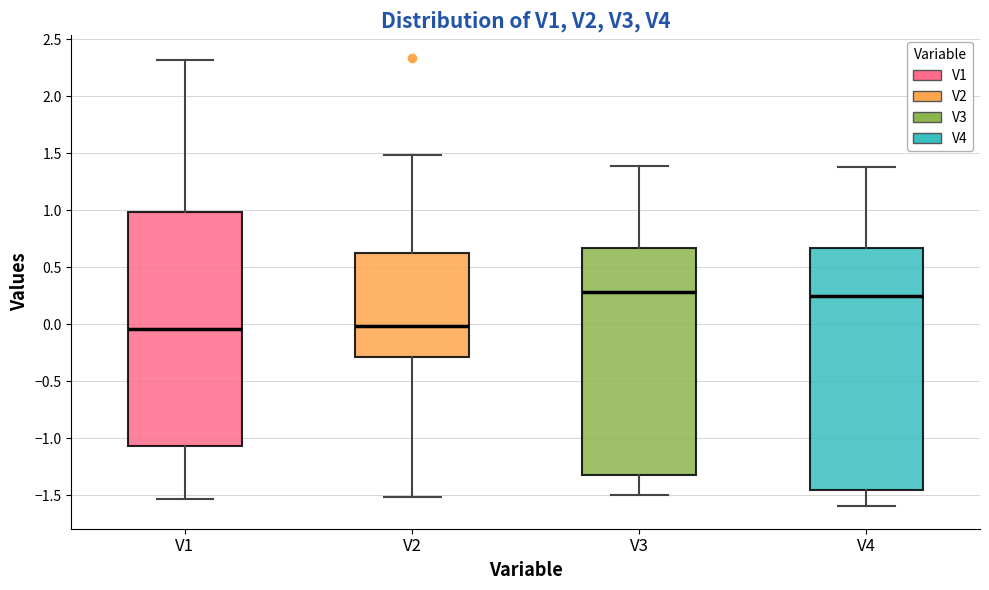

Reading left to right, read every box against the y-axis: the position of its median line, the range the box covers, and the ends of its whiskers. The values are not printed on the chart, so give them approximately, as read against the axis.

V1: median -0.05, box -1.05 to 1.00, whiskers -1.55 to 2.30
V2: median 0.00, box -0.30 to 0.65, whiskers -1.50 to 1.50
V3: median 0.30, box -1.35 to 0.65, whiskers -1.50 to 1.40
V4: median 0.25, box -1.45 to 0.65, whiskers -1.60 to 1.40